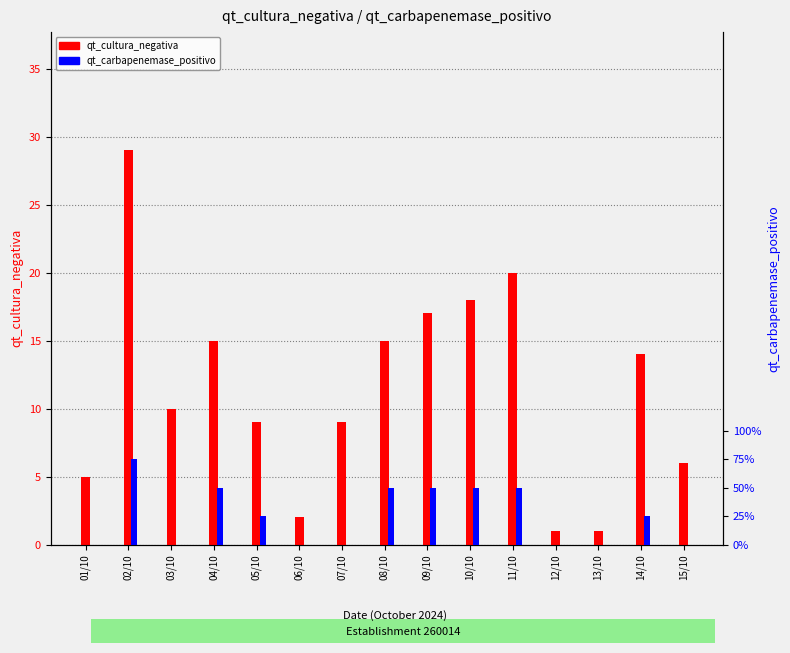

Where does the qt_cultura_negativa series first go above 10?

02/10